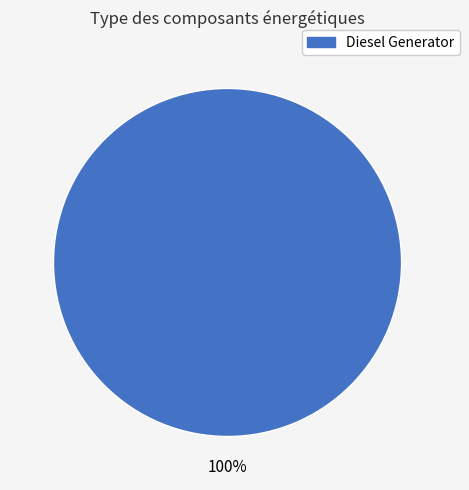

True or false: Diesel Generator accounts for 100% of the total.

True